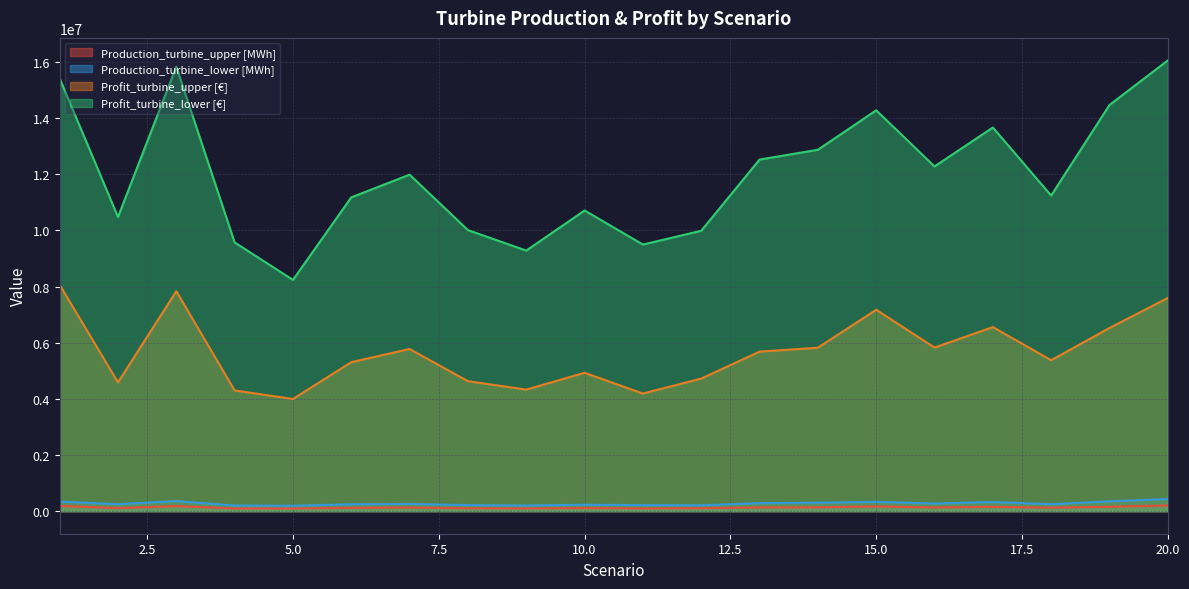

What are all the series names shown in the legend?

Production_turbine_upper [MWh], Production_turbine_lower [MWh], Profit_turbine_upper [€], Profit_turbine_lower [€]